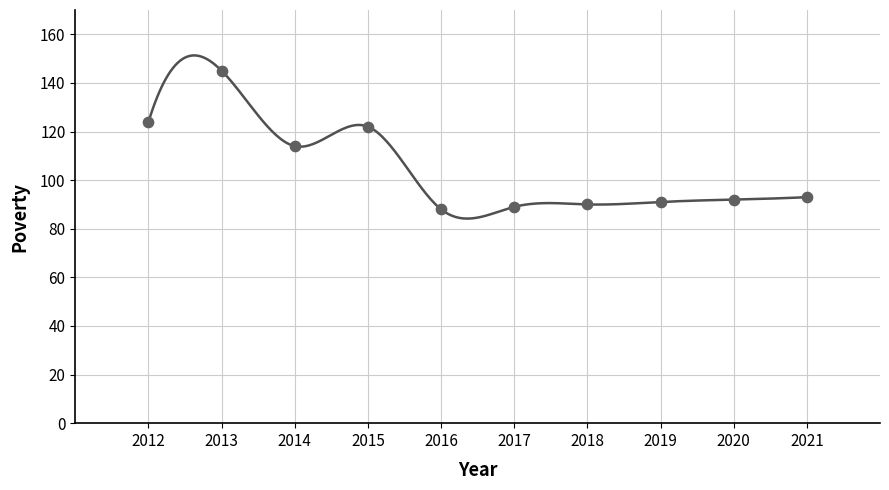

What is the average X value?

2016